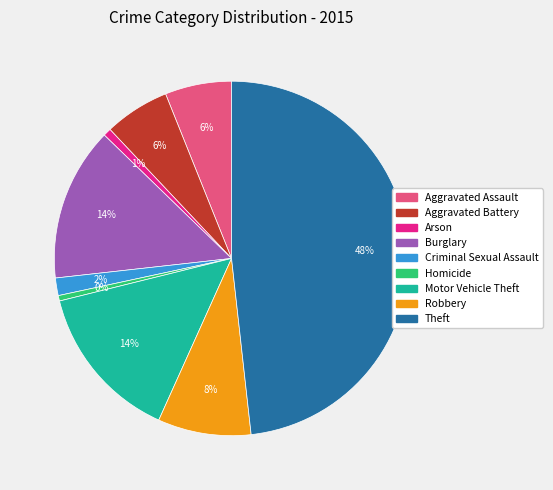

To the nearest percent, what is the difference between the Theft and Robbery slice percentages?

40%